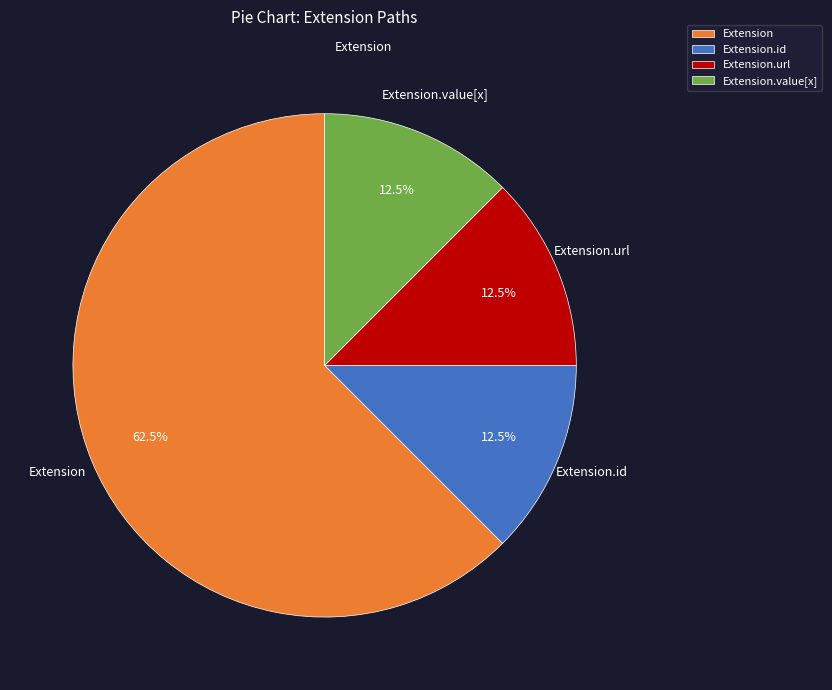

What is the majority slice?

Extension